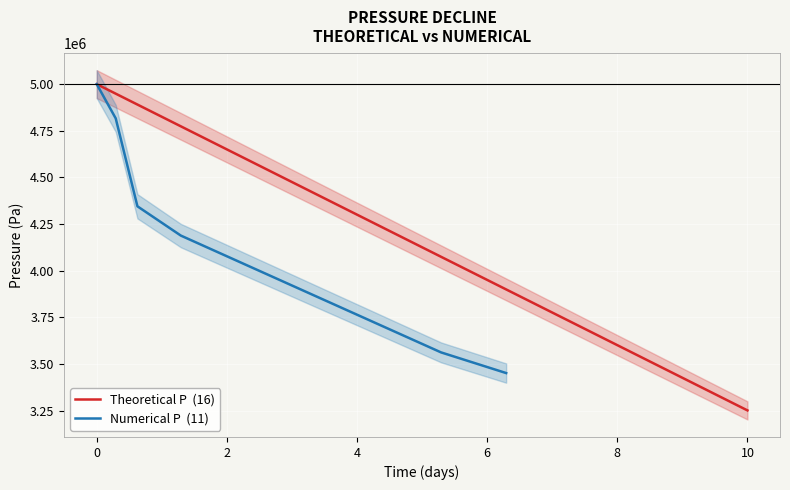

True or false: there are more than 2 points higher than both neighbors.

False